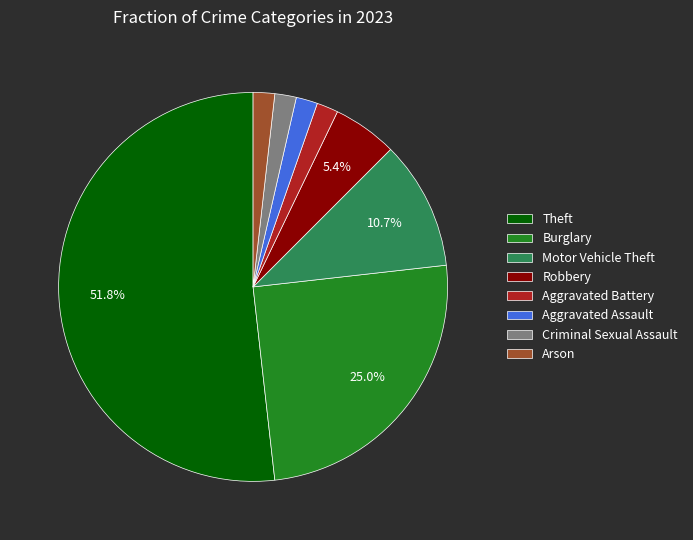

Combined, do Robbery and Burglary account for over 50%?

No